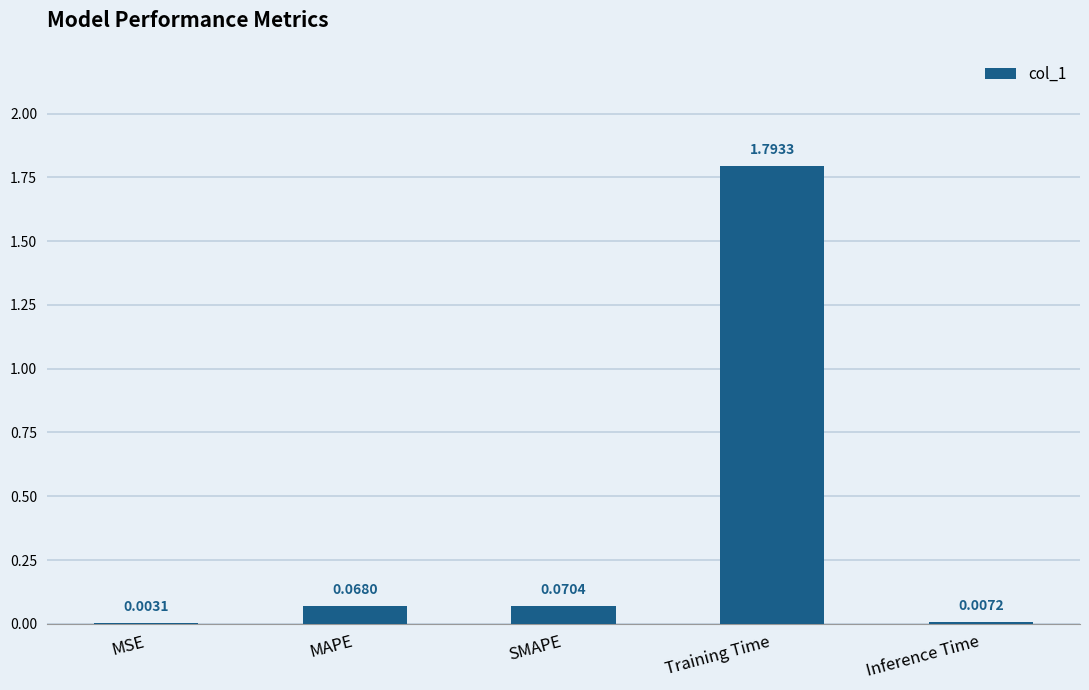

What is the sum of all values?

1.9